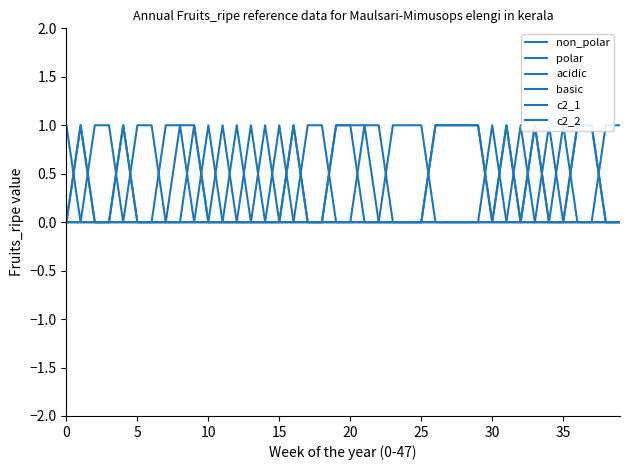

After their last crossing, which series has the higher values: non_polar or polar?

polar